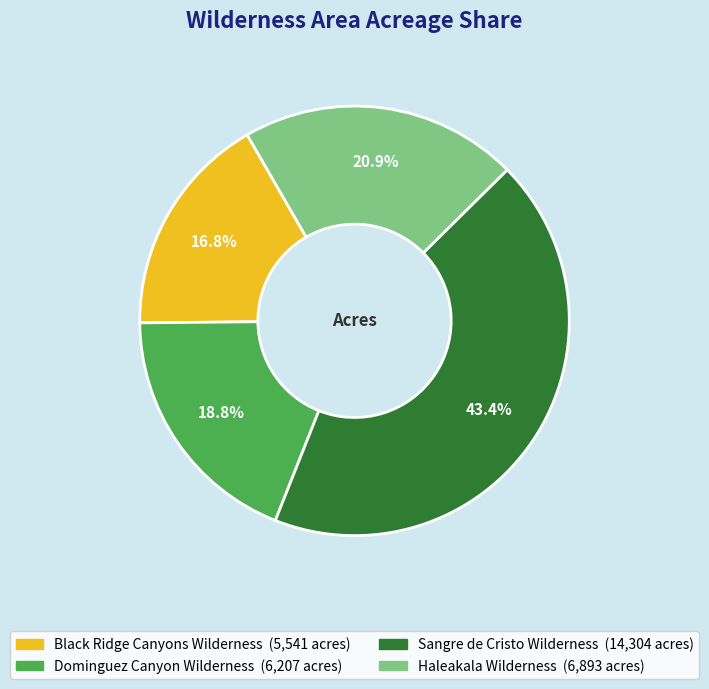

Which category has the biggest portion of the pie?

Sangre de Cristo Wilderness